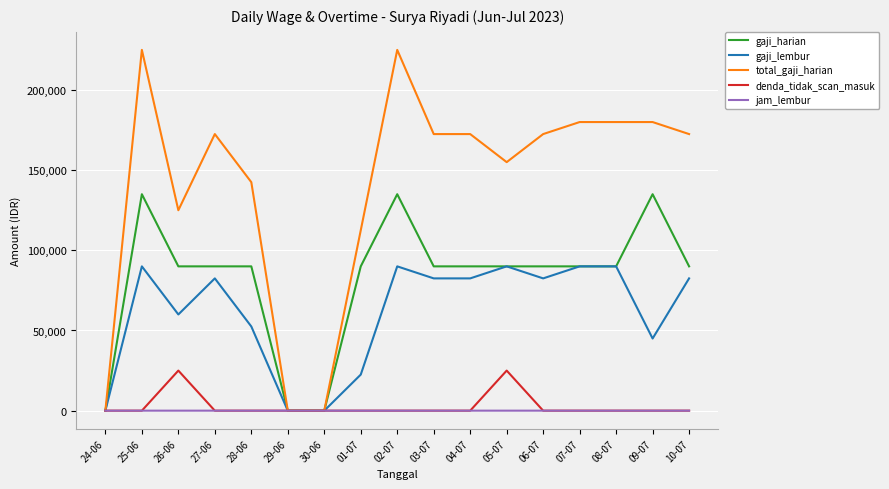

Which series ends up on top after the final intersection of jam_lembur and denda_tidak_scan_masuk?

jam_lembur